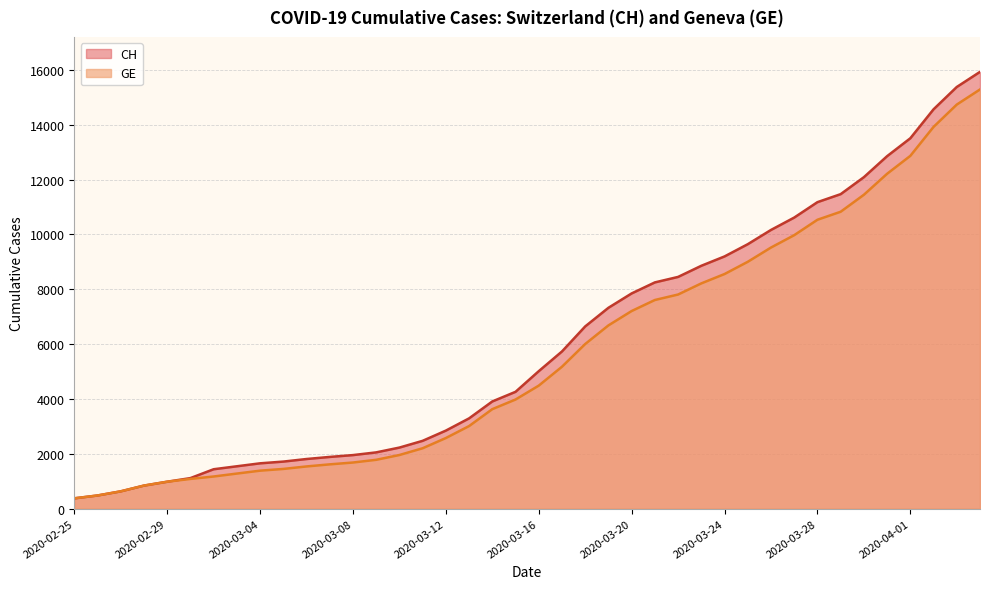

True or false: CH has a value of 4259 at 2020-03-15.

True